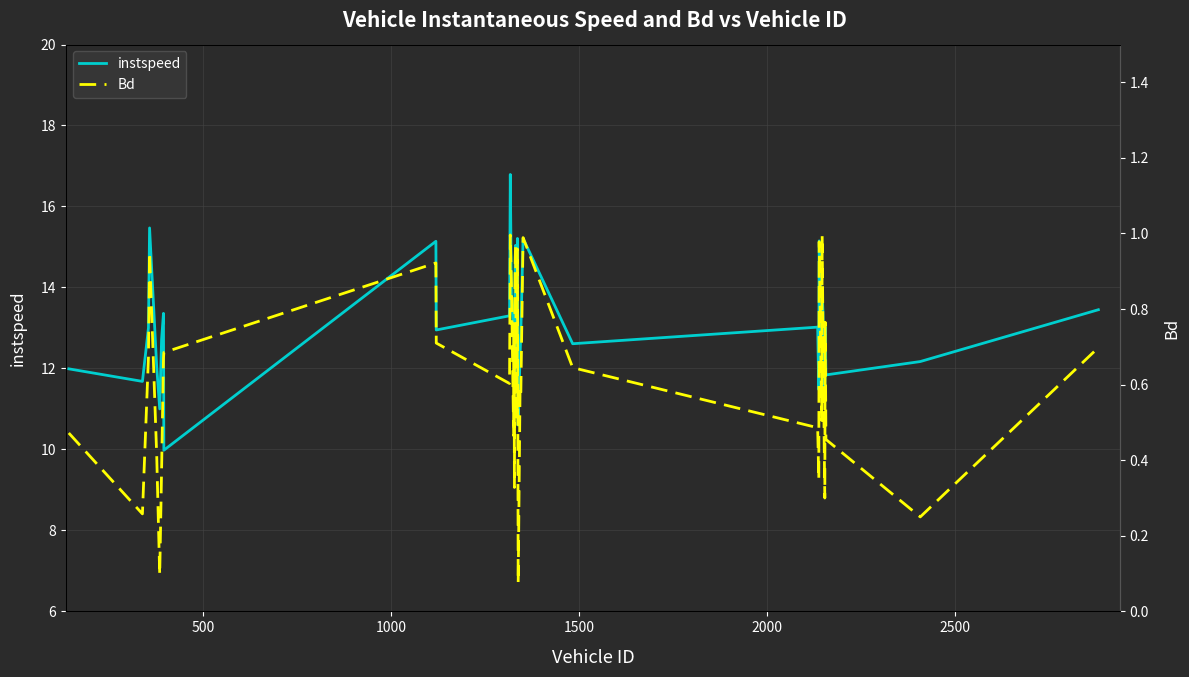

What is the minimum value for instspeed?

10.0